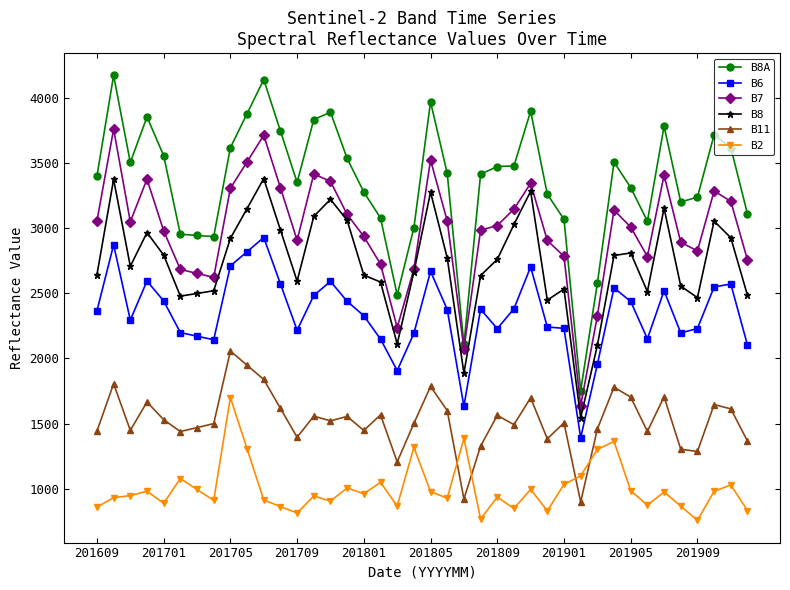

Which series has the widest spread of values?

B8A